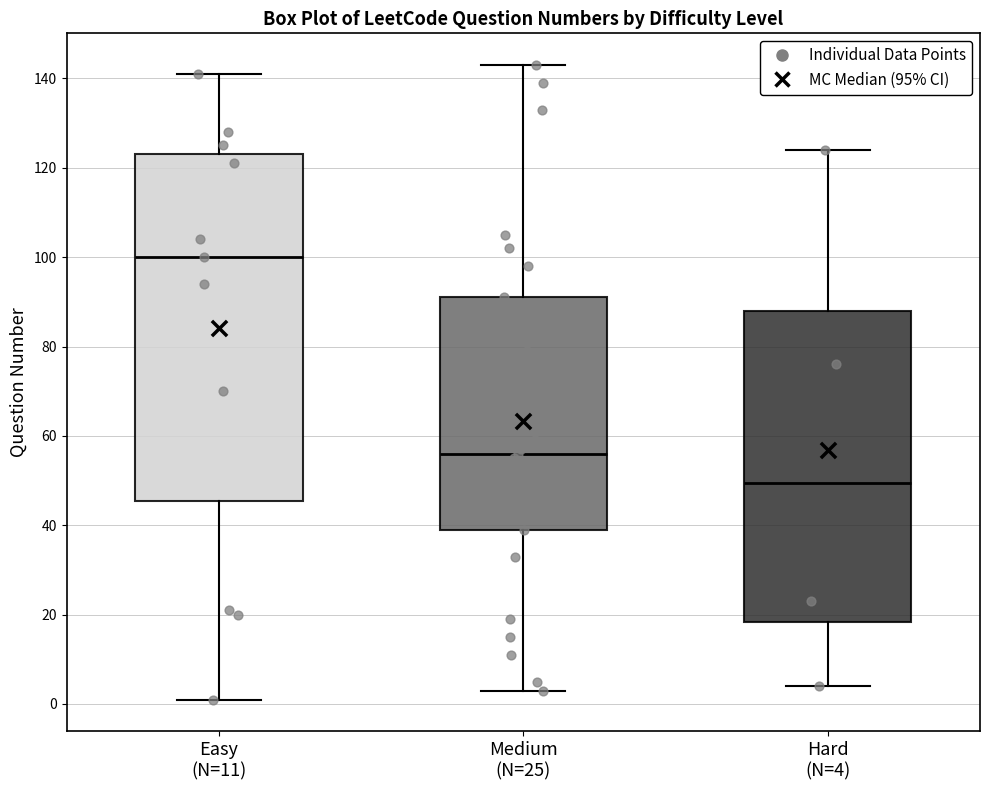

Reading left to right, read every box against the y-axis: the position of its median line, the range the box covers, and the ends of its whiskers. The values are not printed on the chart, so give them approximately, as read against the axis.

Easy (N=11): median 100, box 46 to 124, whiskers 2 to 142
Medium (N=25): median 56, box 40 to 92, whiskers 4 to 144
Hard (N=4): median 50, box 18 to 88, whiskers 4 to 124